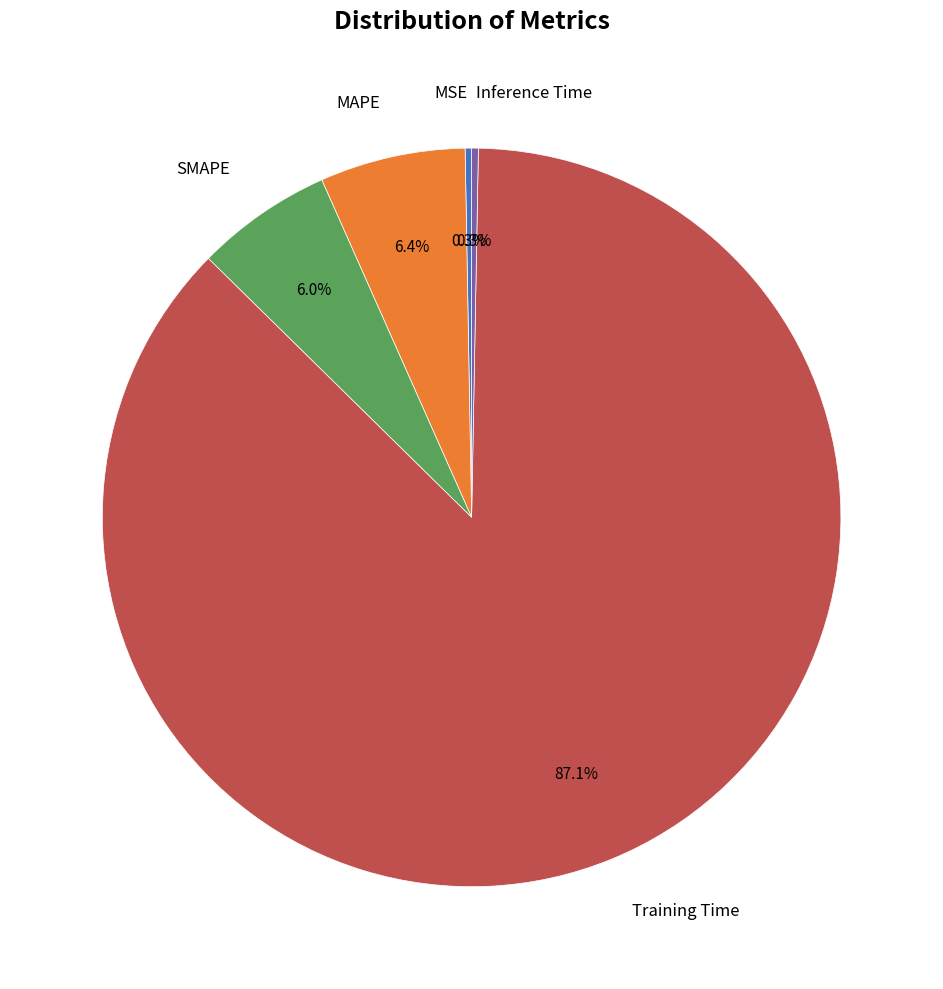

Is there a majority slice in this chart?

Yes